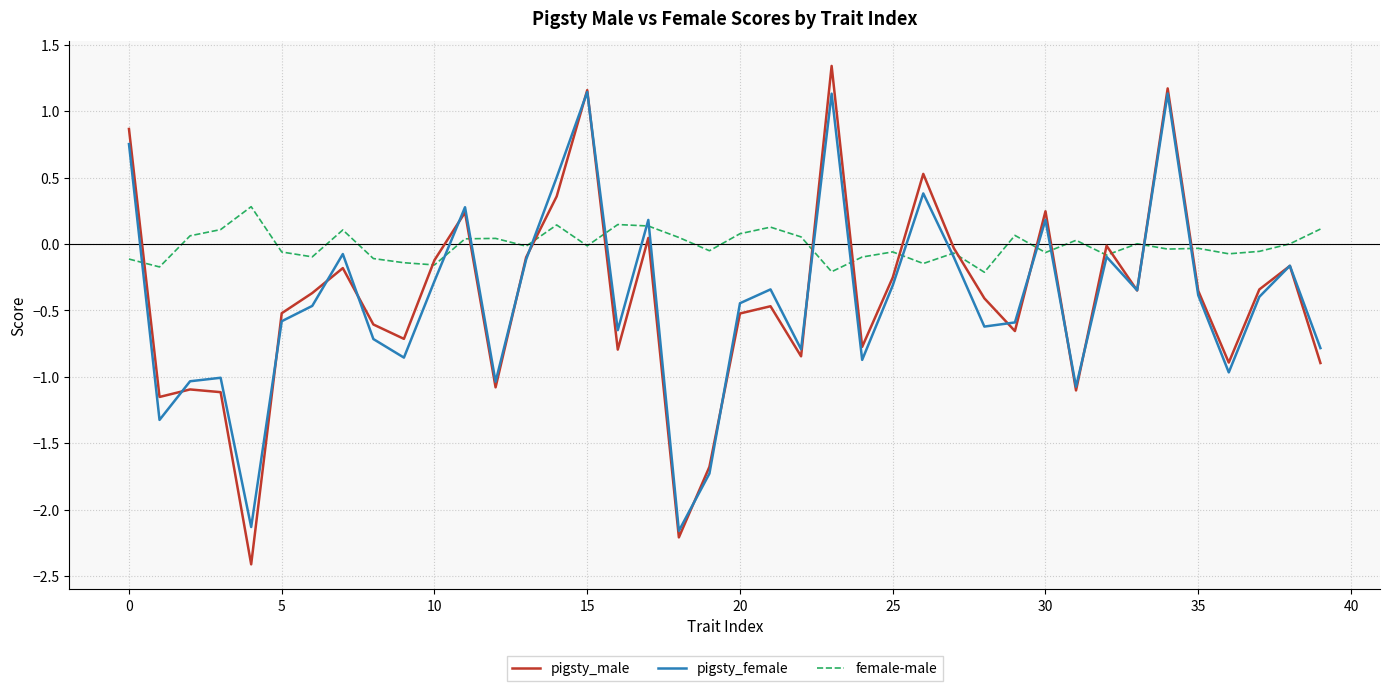

What is the smallest value displayed?

-2.4